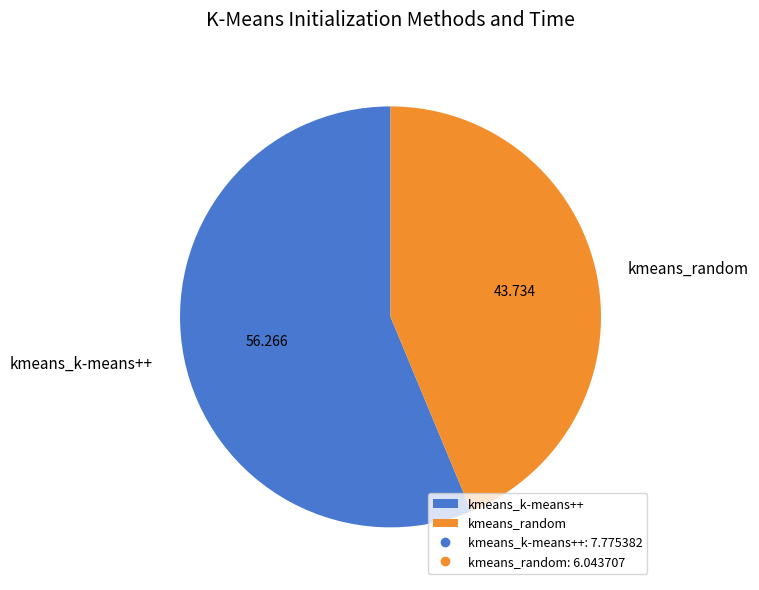

Combined, do kmeans_k-means++ and kmeans_random account for over 50%?

Yes